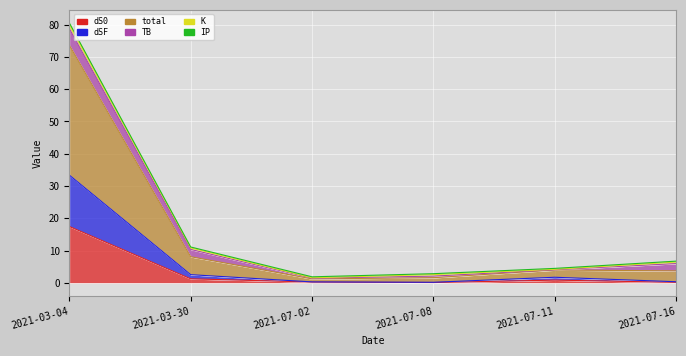

True or false: total and dSF cross at least once.

False